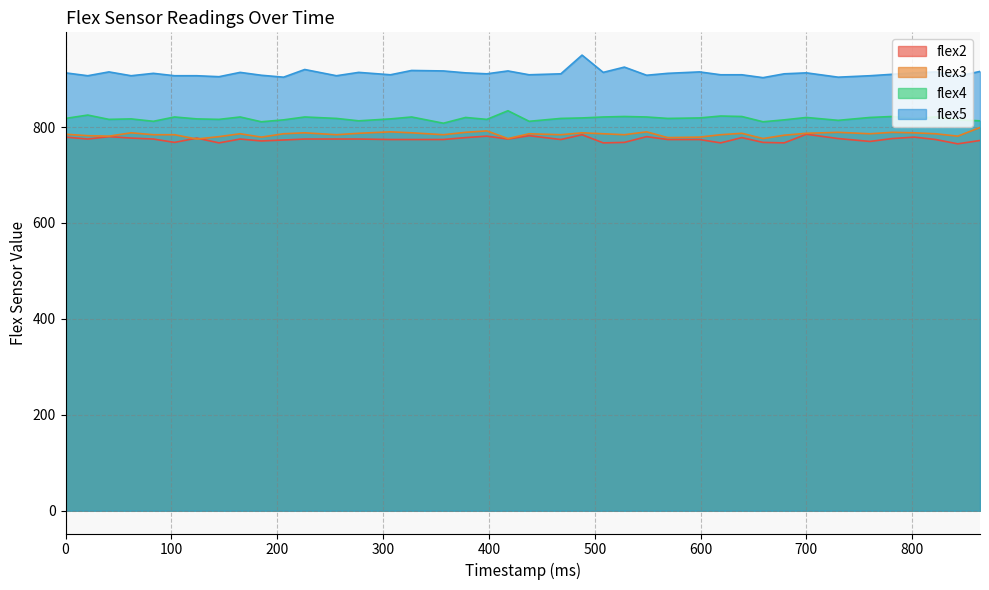

True or false: flex3 has more than 0 interior local peaks.

True